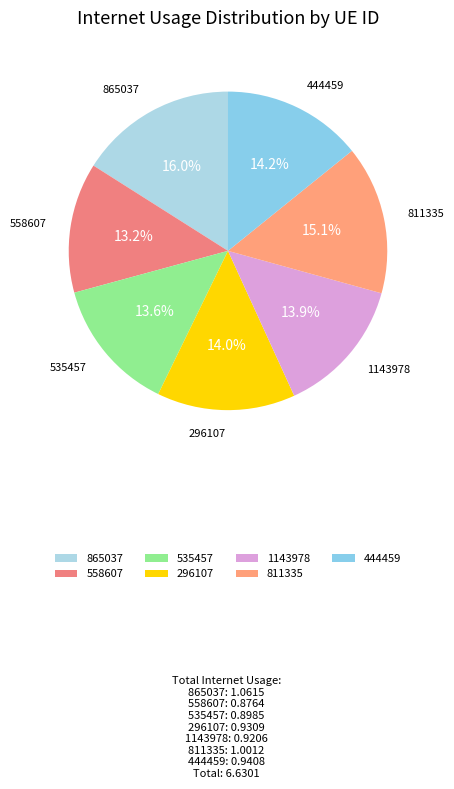

To the nearest percent, what is the difference between the 558607 and 865037 slice percentages?

3%